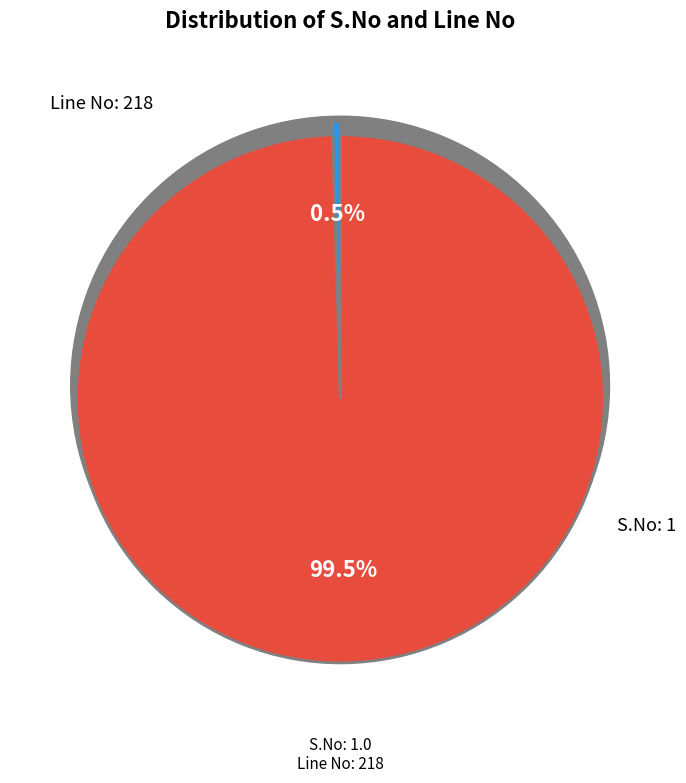

Is S.No: 1 the majority of the pie?

No